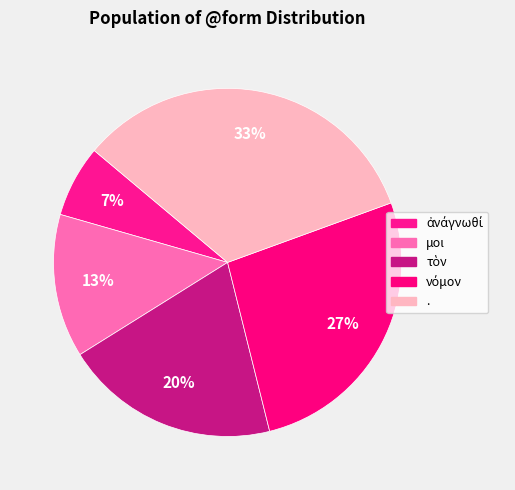

How many segments does this pie chart have?

5